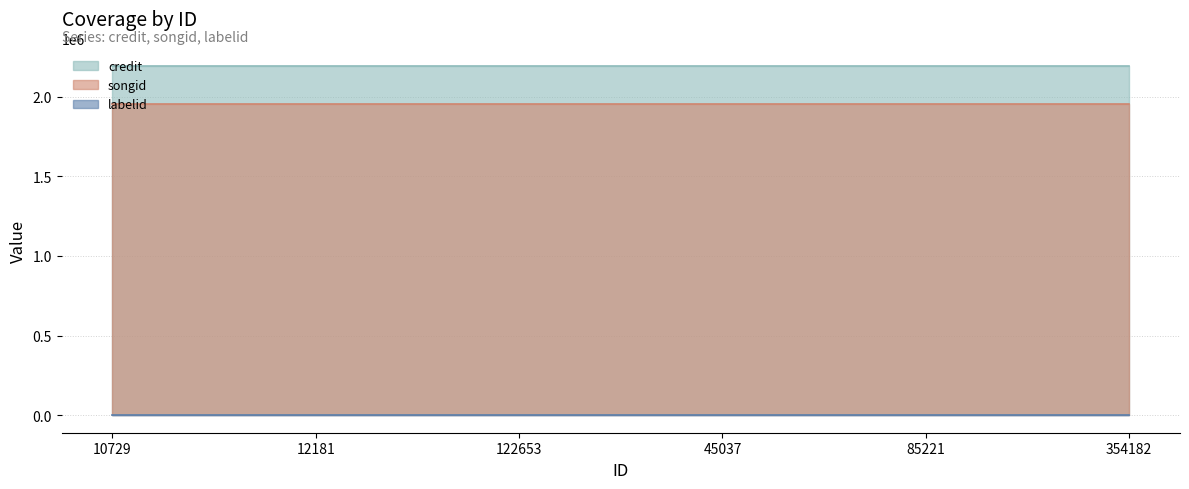

What position from the right is 12181?

5